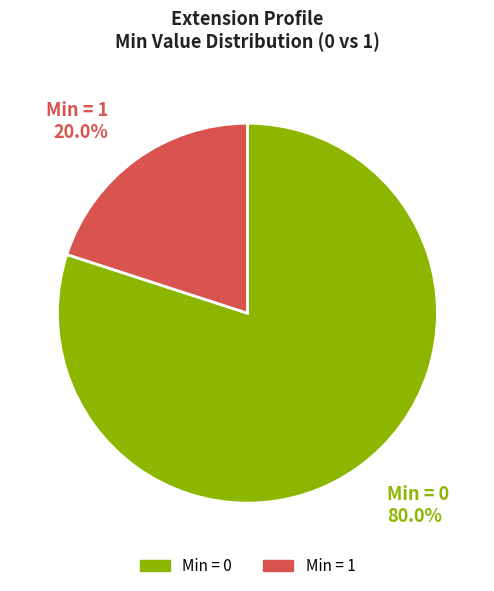

What is the ratio of the value at Min = 0 to the value at Min = 1?

4.0